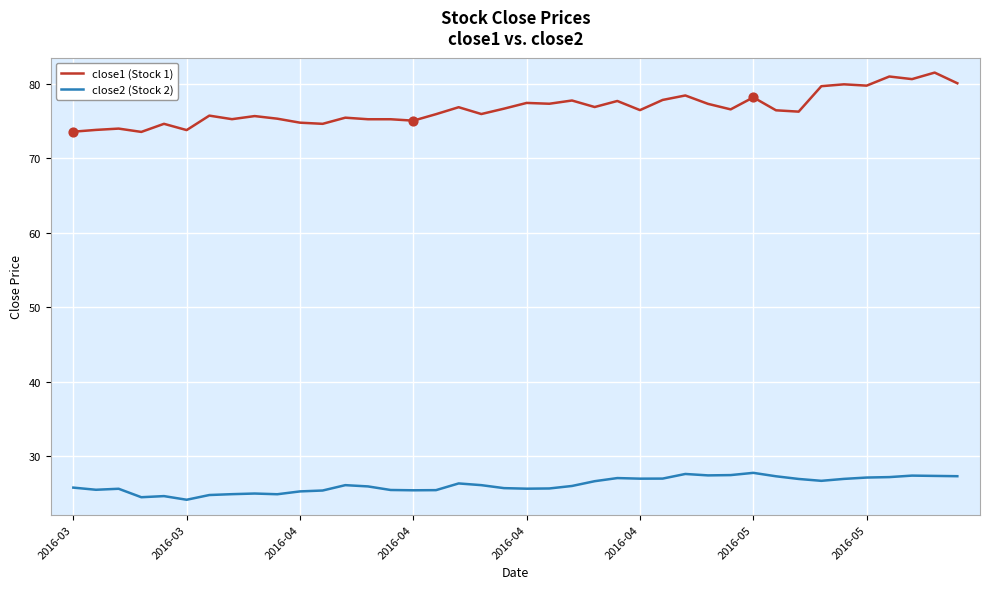

What are all the series names shown in the legend?

close1 (Stock 1), close2 (Stock 2)